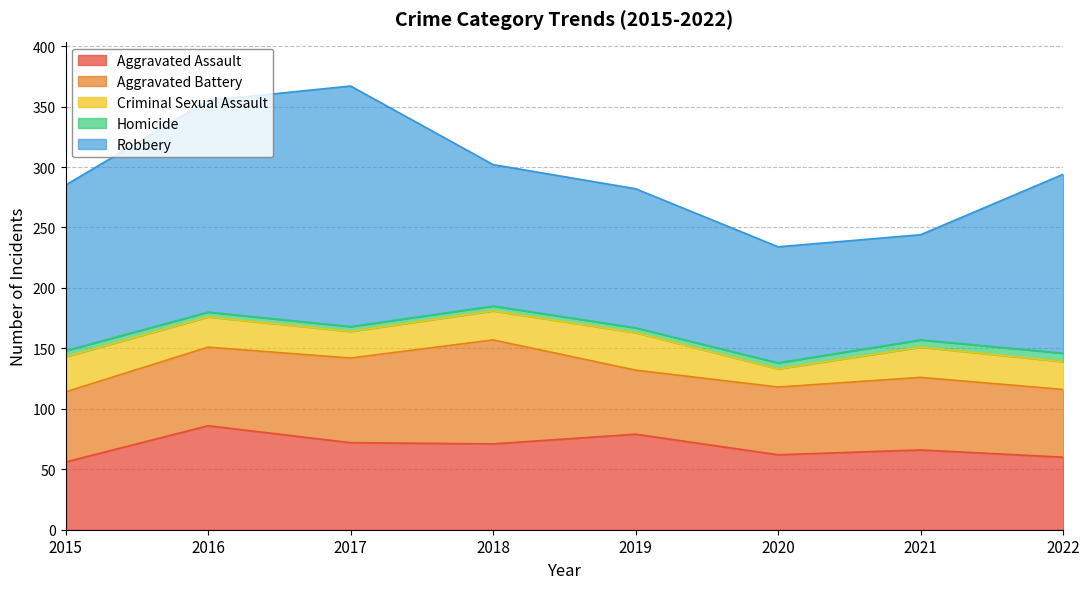

What is the difference between the Criminal Sexual Assault values at 2018 and 2016?

1